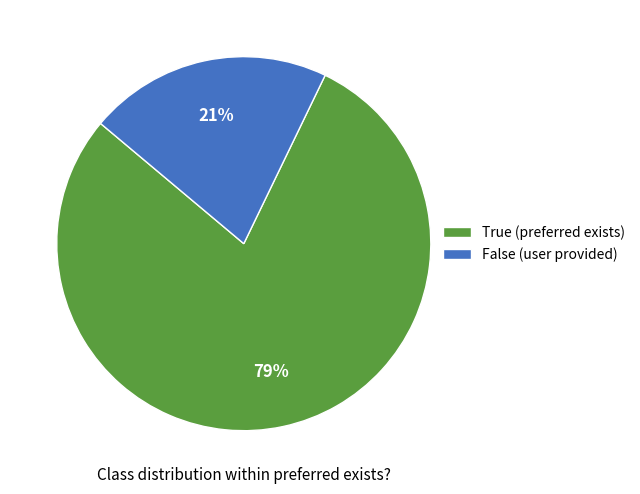

How many segments does this pie chart have?

2